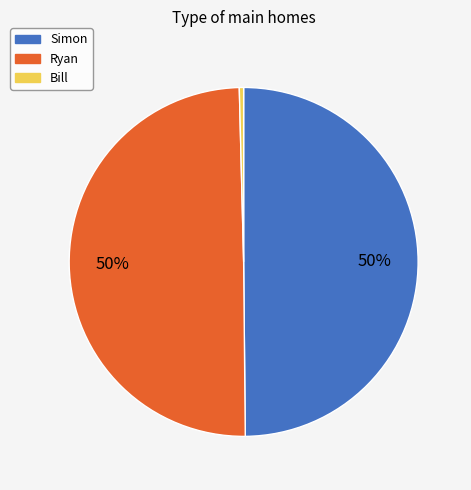

What is the smallest slice in the pie chart?

Bill